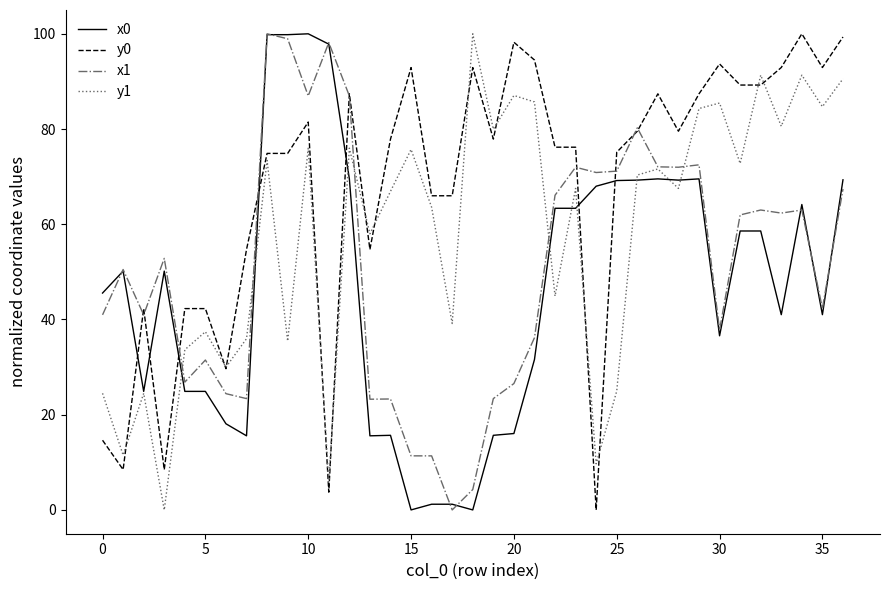

What is the greatest value displayed?

100.0